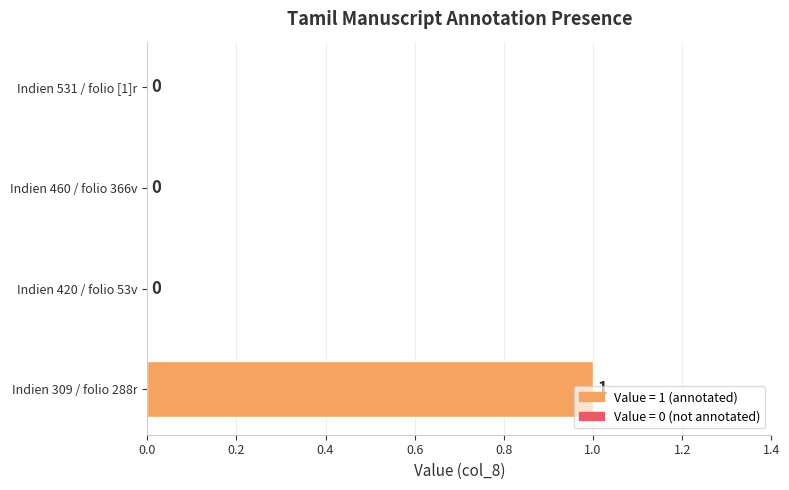

Which category has the highest value across all series?

Indien 309 / folio 288r